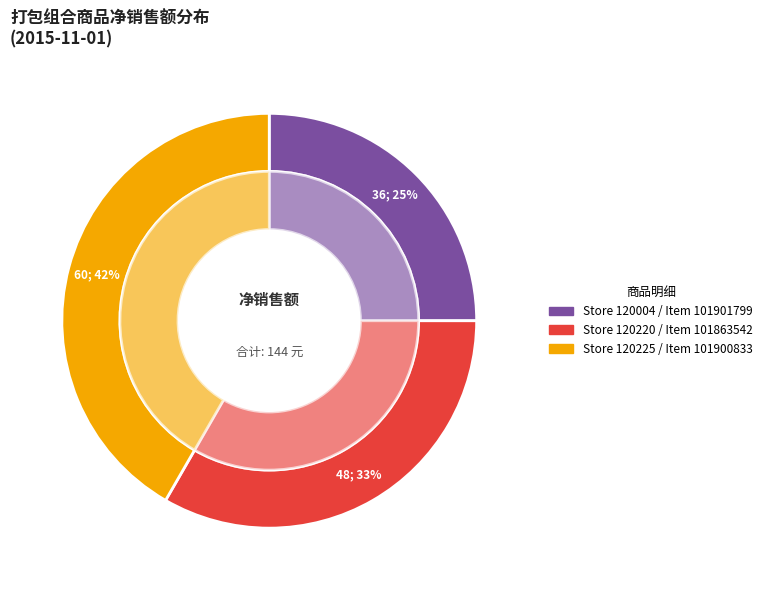

True or false: Store 120004 / Item 101901799 accounts for 37% of the total.

False